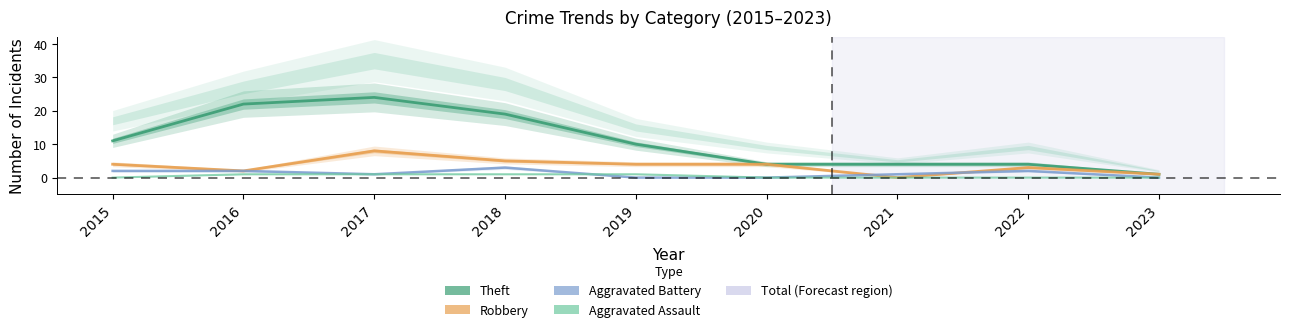

Does the chart have visible grid lines?

No